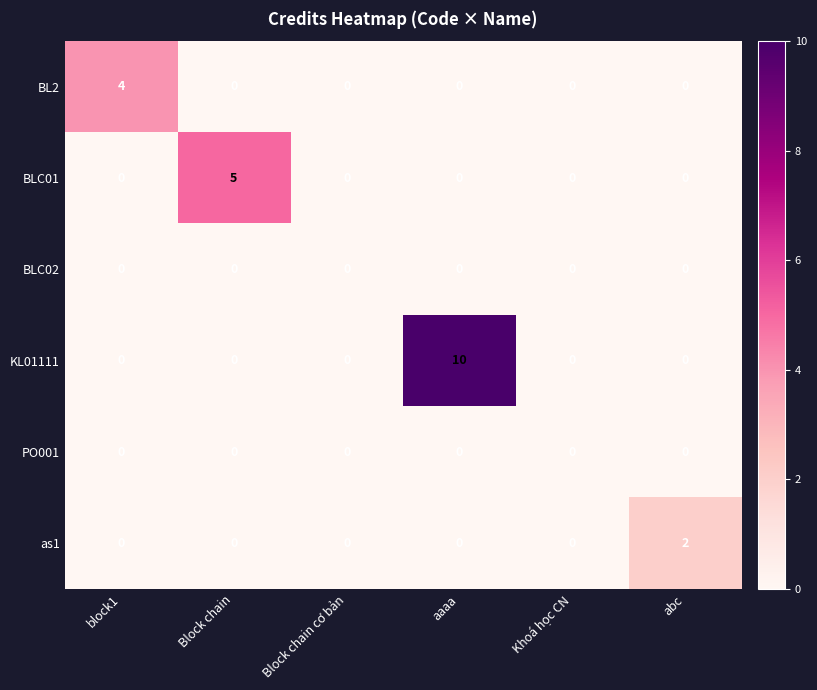

How many data points in BLC01 are above 0?

1